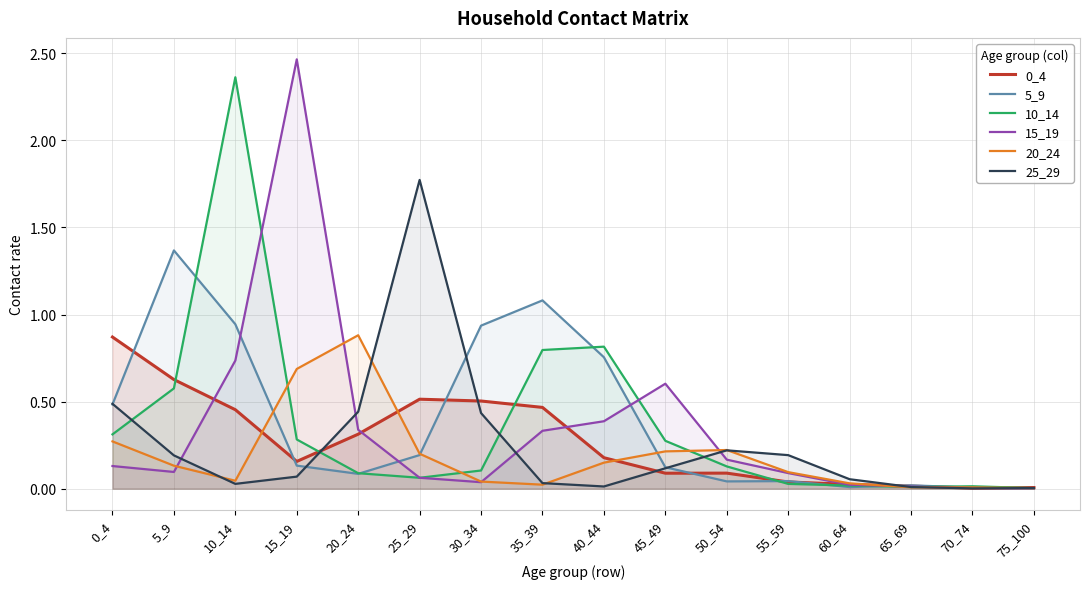

What is the sum of all 20_24 values?

3.0